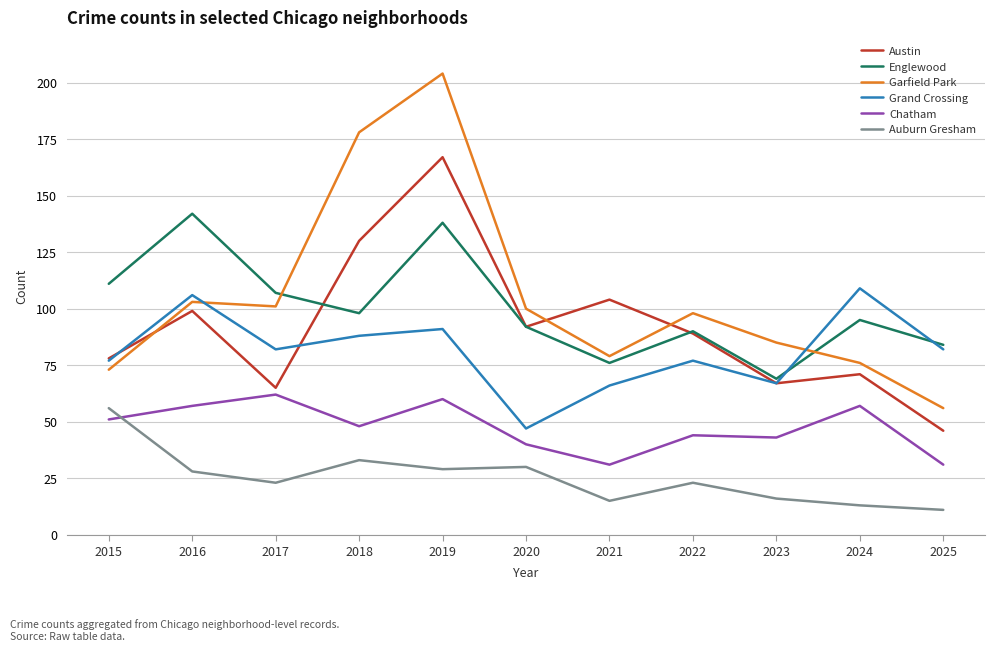

Between which two adjacent categories do Englewood and Garfield Park first intersect?

2017 and 2018